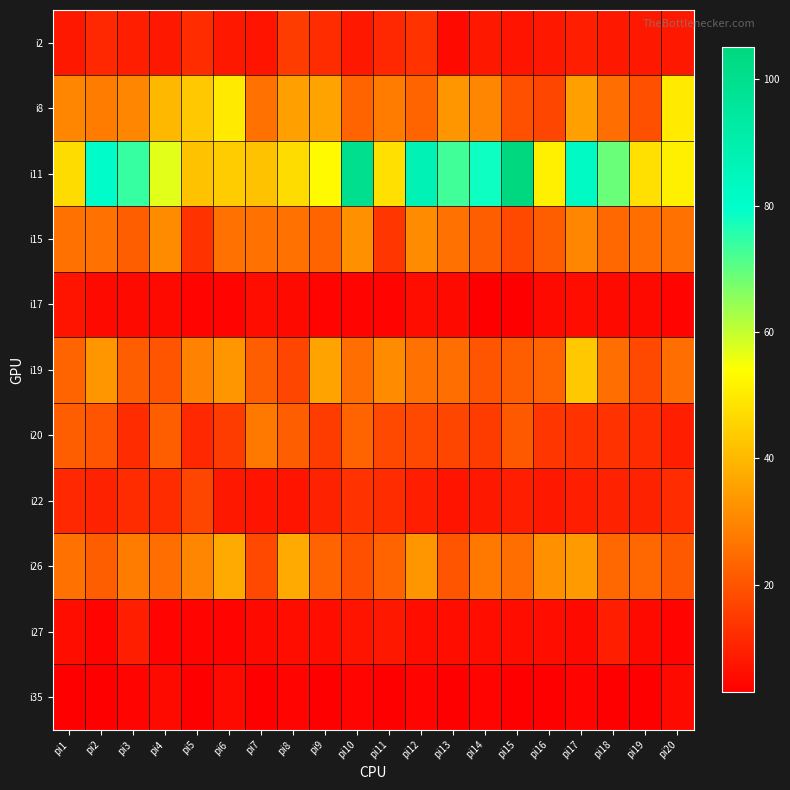

At which category is the sum across all series the highest?

pi17